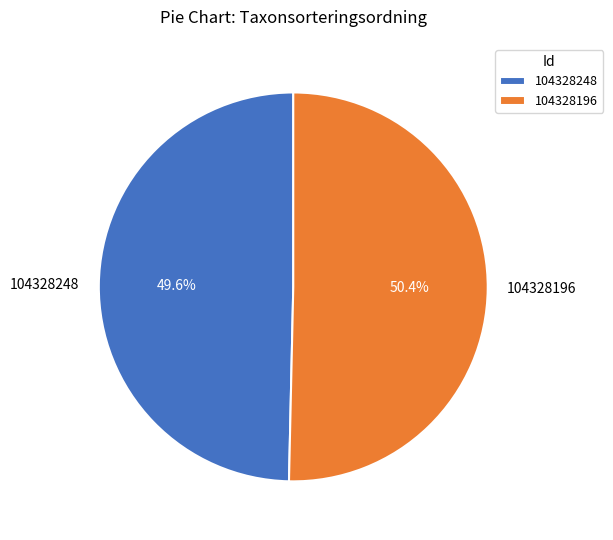

To the nearest percent, what percentage of the pie is 104328196?

50%